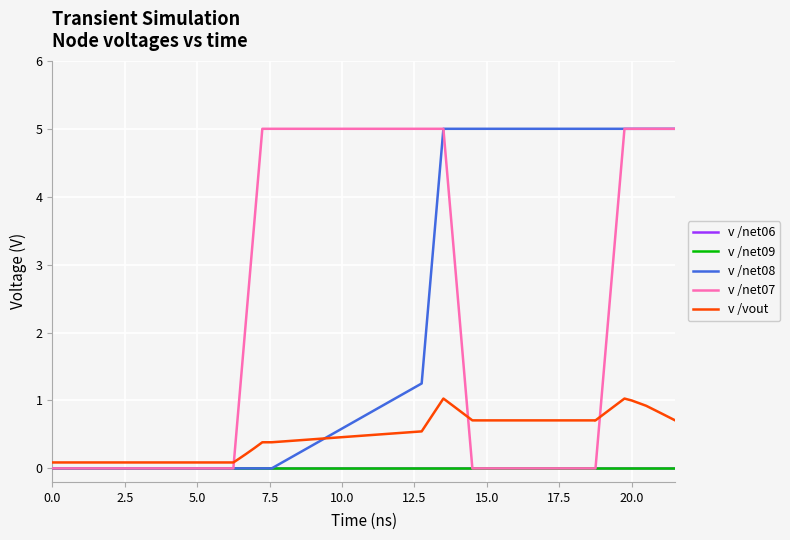

Which series has the largest total across all categories?

v /net08